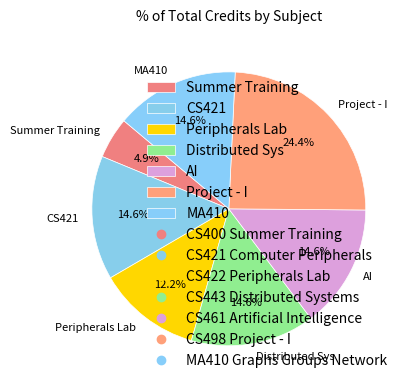

Is there a majority slice in this chart?

No